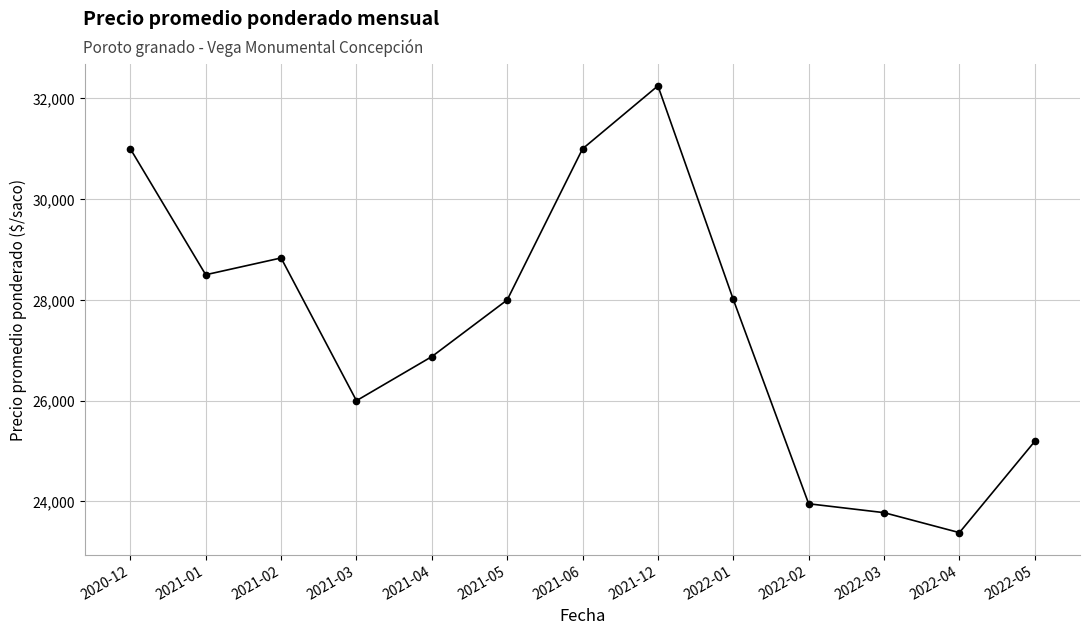

Where is the first local minimum?

2021-01